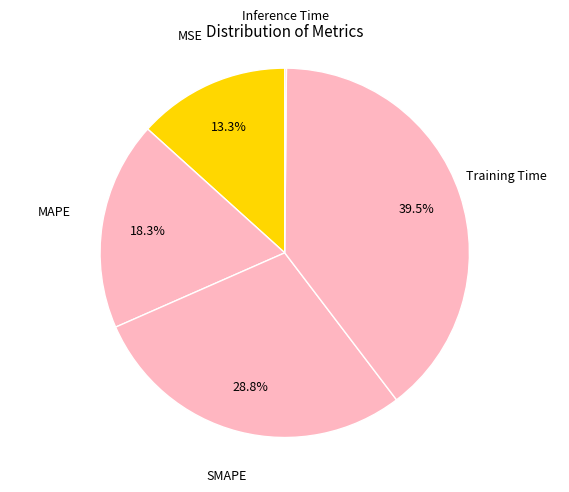

Does Training Time represent more than half of the total?

No